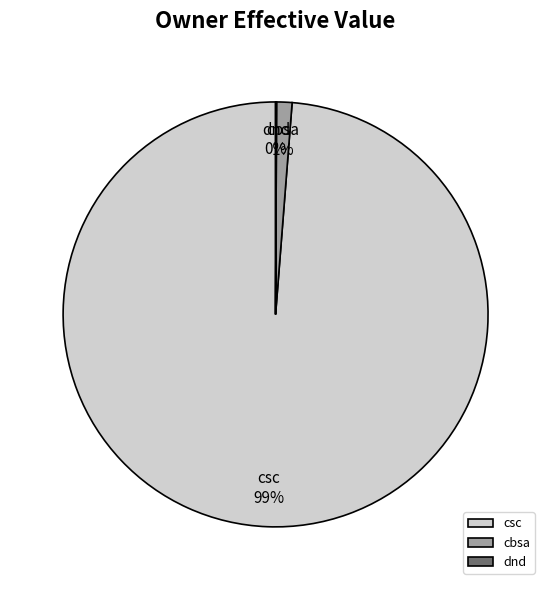

True or false: csc accounts for 89% of the total.

False